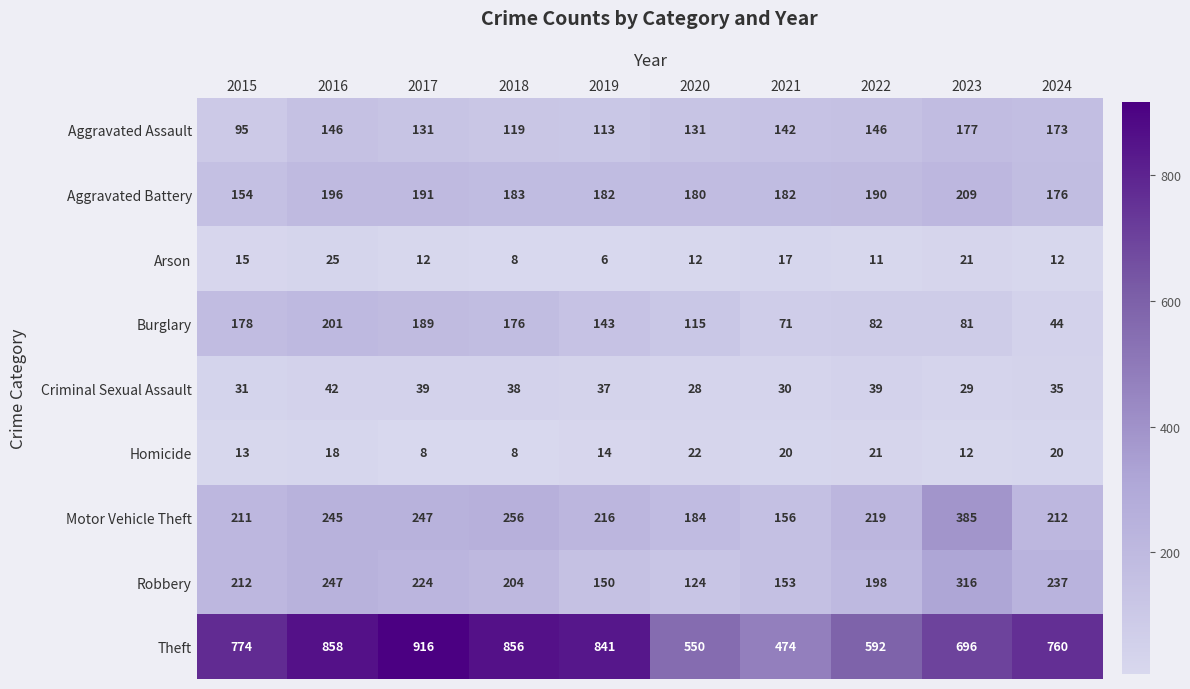

At which category is the sum across all series the highest?

2016